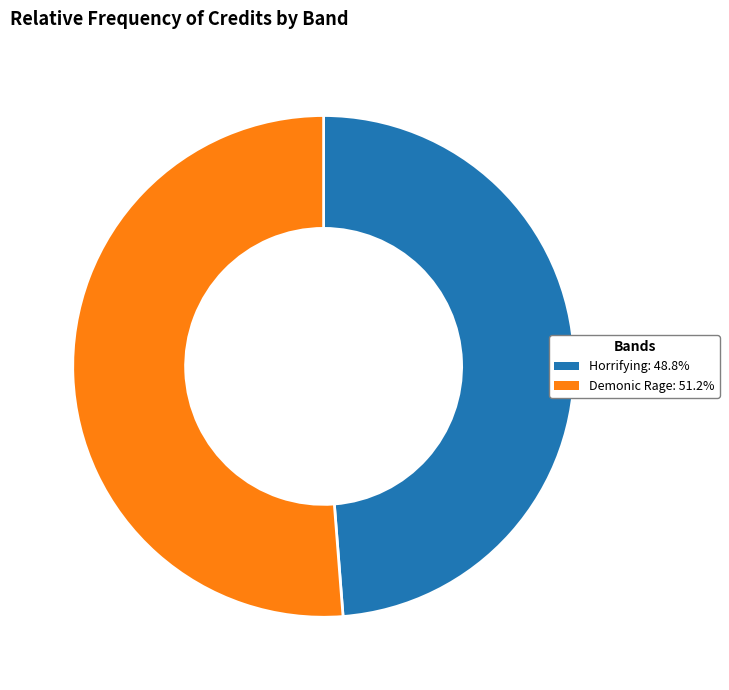

What is the ratio of the value at Demonic Rage: 51.2% to the value at Horrifying: 48.8%?

1.1